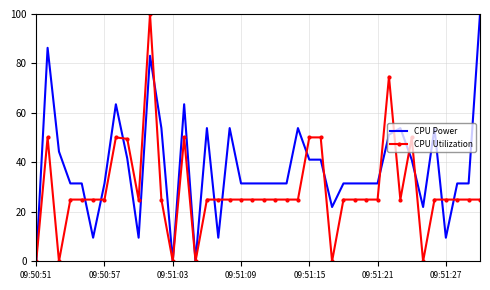

Which series has the largest total across all categories?

CPU Power